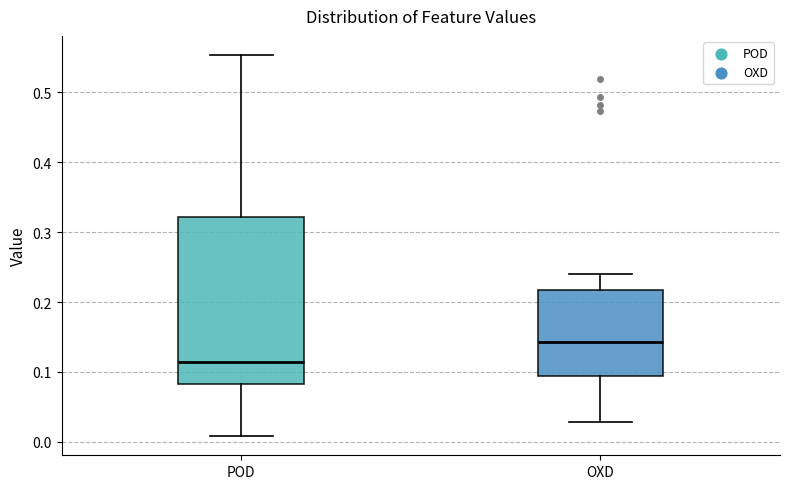

Reading left to right, read every box against the y-axis: the position of its median line, the range the box covers, and the ends of its whiskers. The values are not printed on the chart, so give them approximately, as read against the axis.

POD: median 0.11, box 0.08 to 0.32, whiskers 0.01 to 0.55
OXD: median 0.14, box 0.09 to 0.22, whiskers 0.03 to 0.24